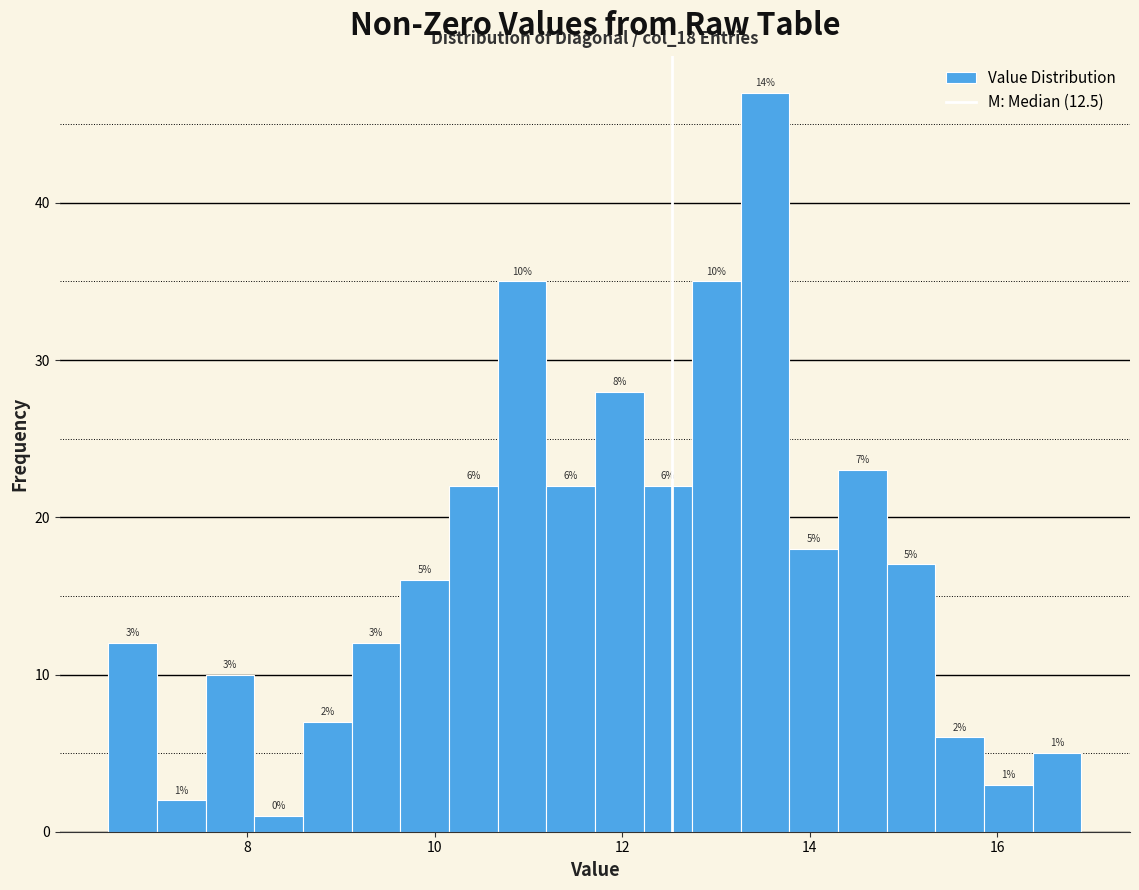

Read against the x-axis, roughly where is the centre of the tallest bar?

13.6